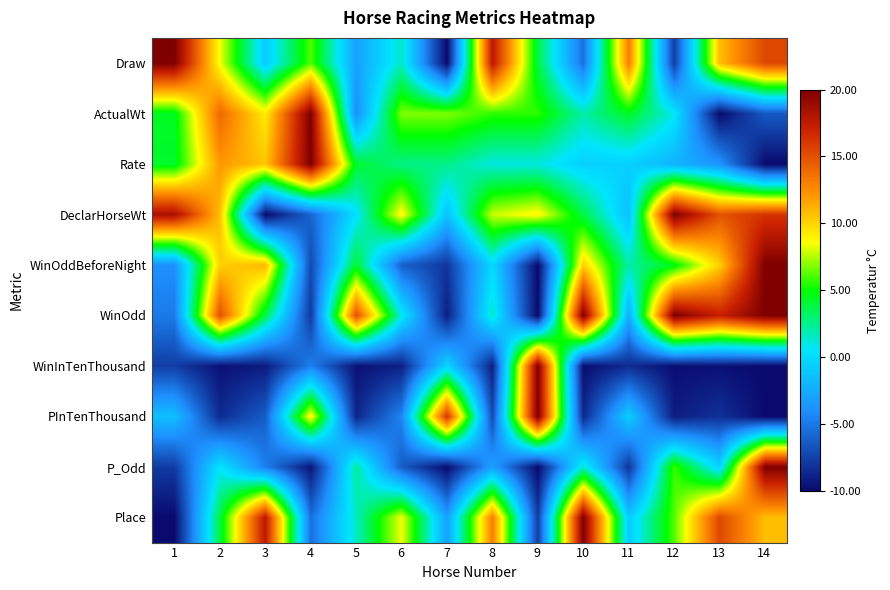

Count the number of data series in this chart.

10